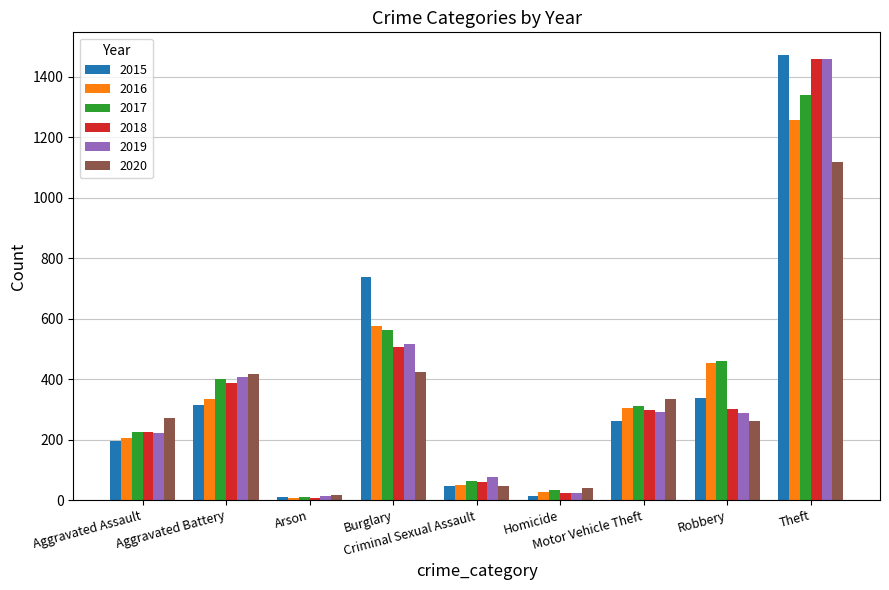

What is the sum of all 2016 values?

3218